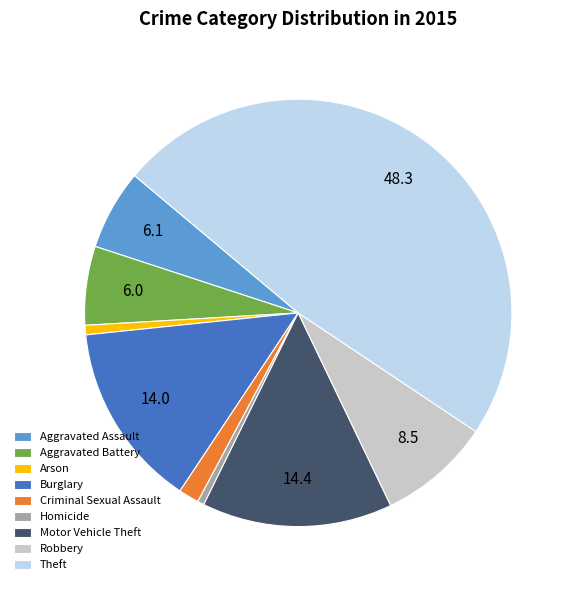

Is it true that Robbery is 1% of the pie?

False